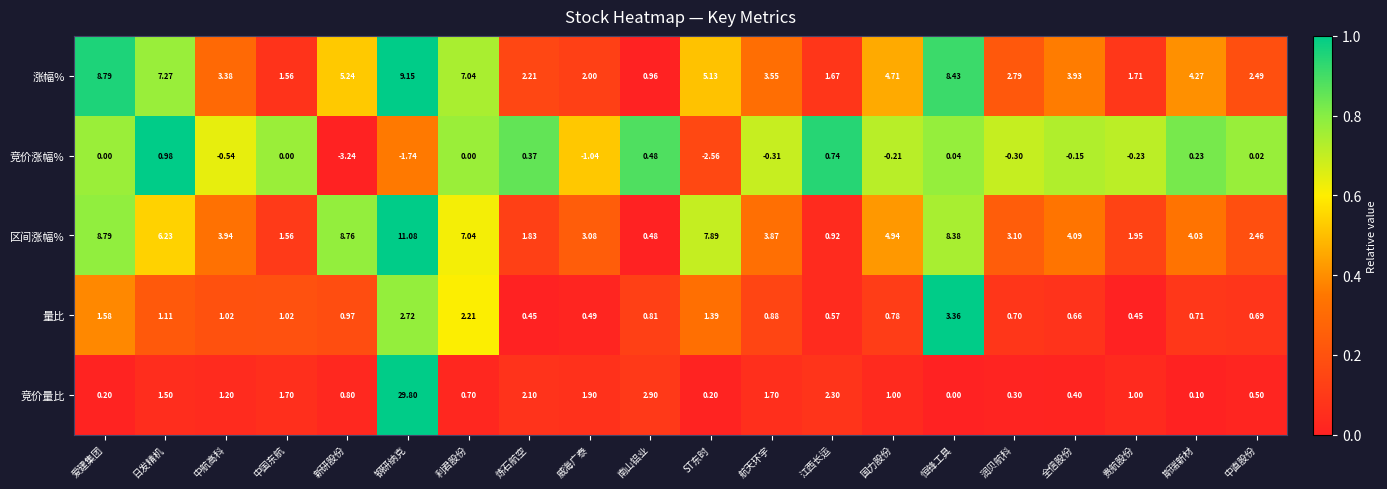

How many series are shown in this chart?

5